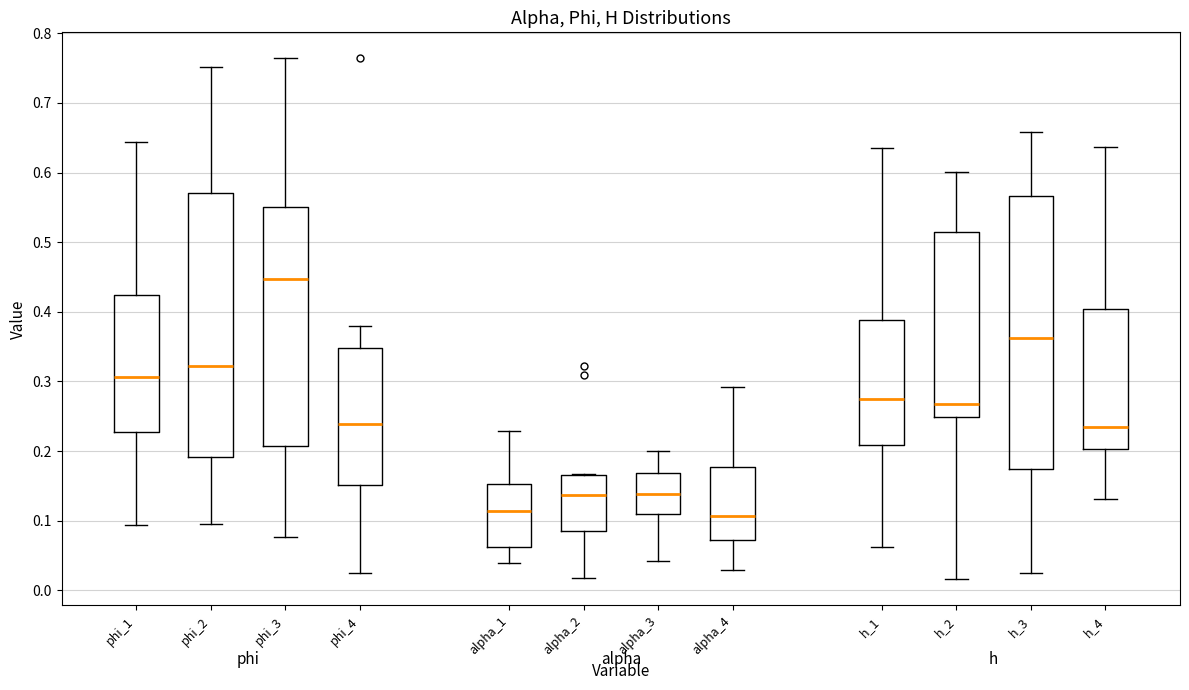

Reading left to right, read every box against the y-axis: the position of its median line, the range the box covers, and the ends of its whiskers. The values are not printed on the chart, so give them approximately, as read against the axis.

phi_1: median 0.31, box 0.23 to 0.42, whiskers 0.09 to 0.64
phi_2: median 0.32, box 0.19 to 0.57, whiskers 0.10 to 0.75
phi_3: median 0.45, box 0.21 to 0.55, whiskers 0.08 to 0.76
phi_4: median 0.24, box 0.15 to 0.35, whiskers 0.02 to 0.38
alpha_1: median 0.11, box 0.06 to 0.15, whiskers 0.04 to 0.23
alpha_2: median 0.14, box 0.09 to 0.17, whiskers 0.02 to 0.17
alpha_3: median 0.14, box 0.11 to 0.17, whiskers 0.04 to 0.20
alpha_4: median 0.11, box 0.07 to 0.18, whiskers 0.03 to 0.29
h_1: median 0.28, box 0.21 to 0.39, whiskers 0.06 to 0.63
h_2: median 0.27, box 0.25 to 0.52, whiskers 0.02 to 0.60
h_3: median 0.36, box 0.17 to 0.57, whiskers 0.02 to 0.66
h_4: median 0.23, box 0.20 to 0.40, whiskers 0.13 to 0.64